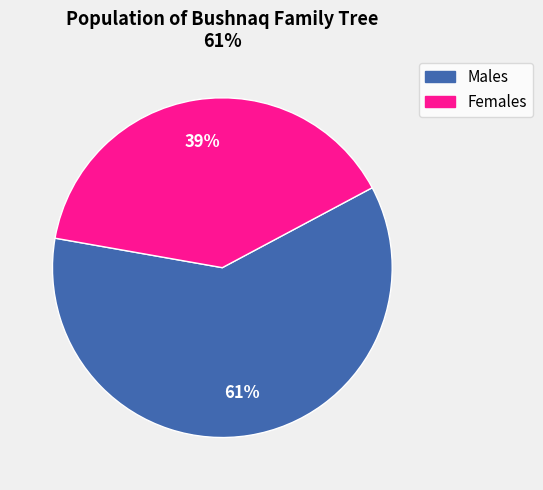

To the nearest percent, what is the average slice percentage?

50%